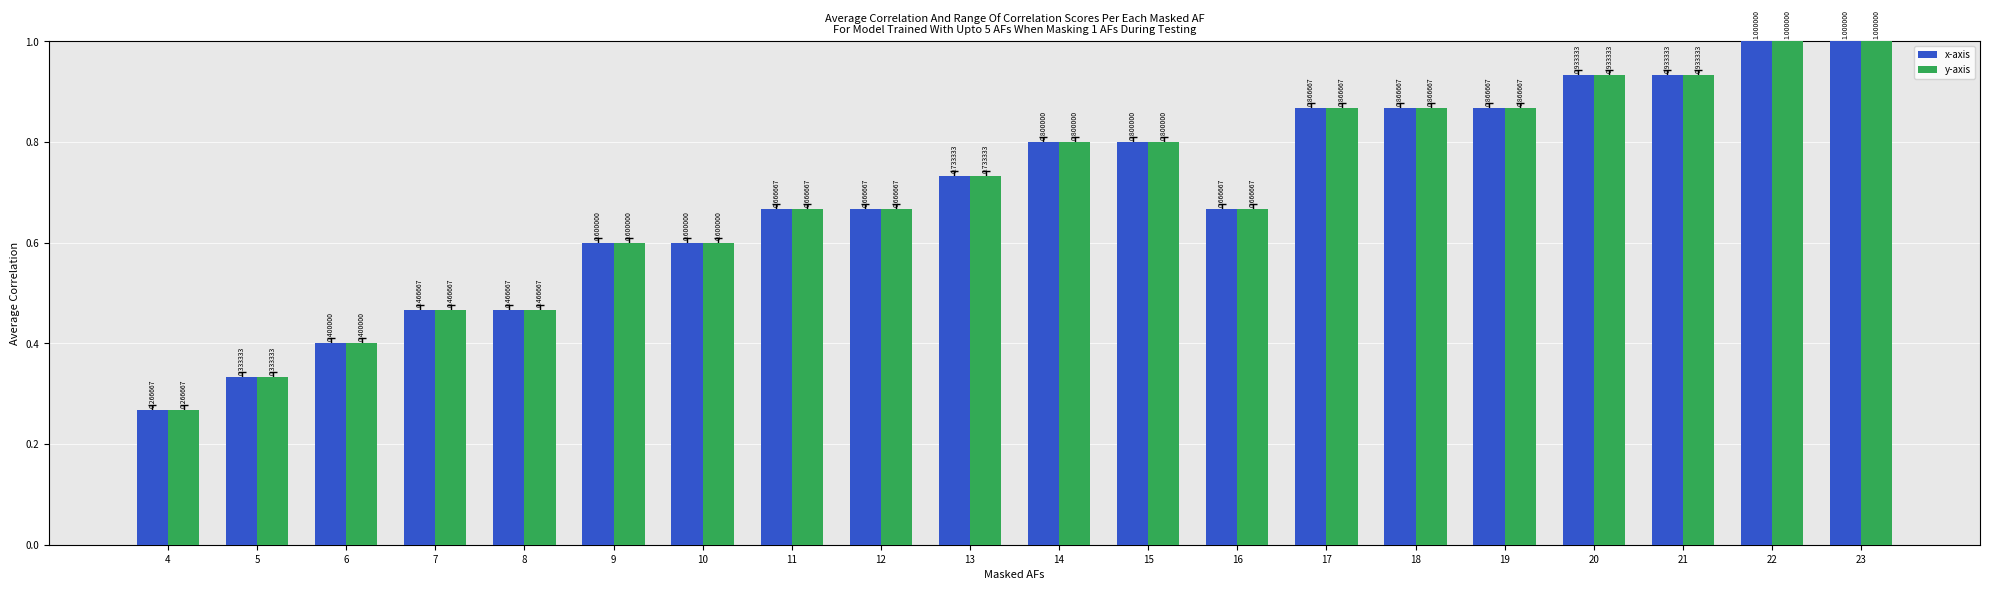

What is the total value across all series at 17?

1.7